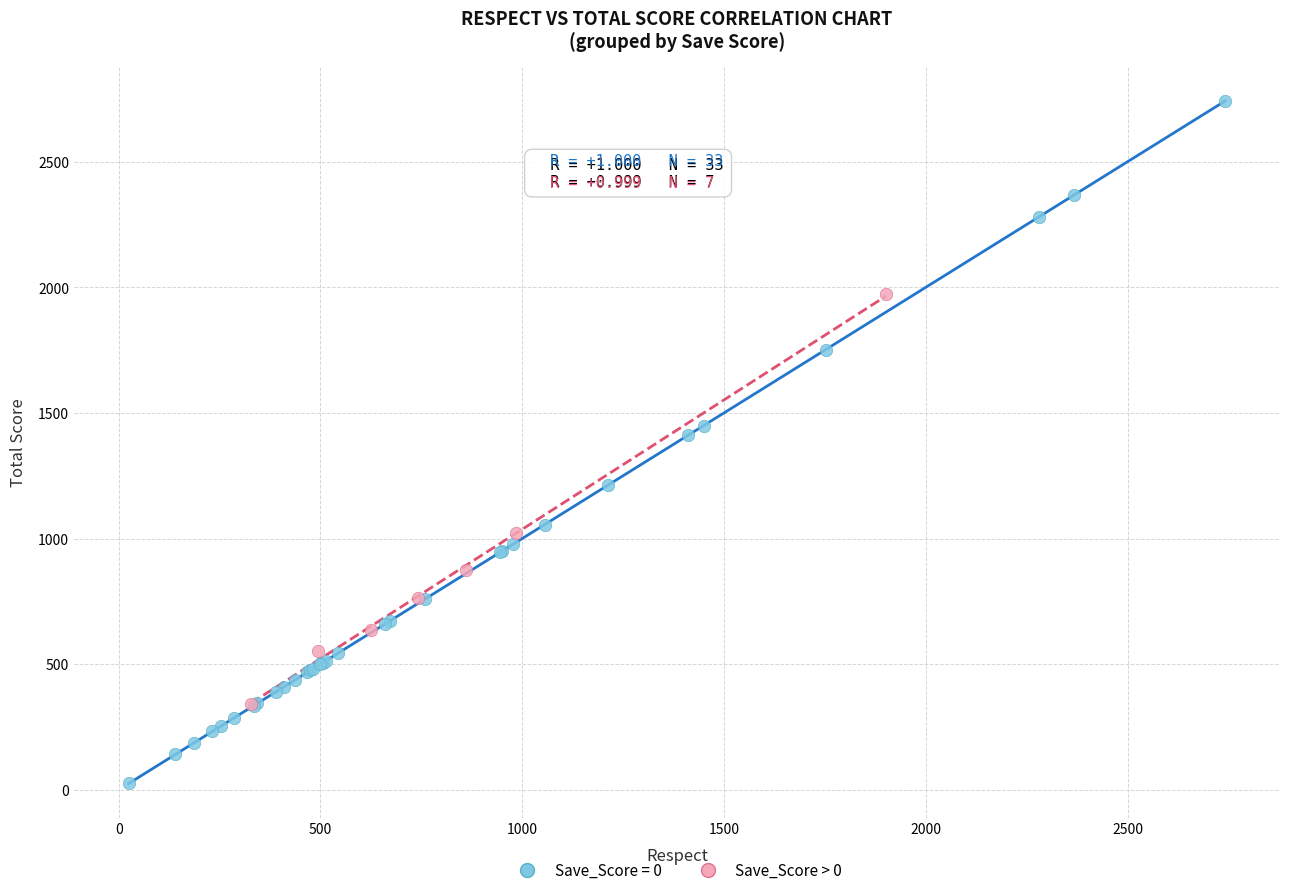

Which series reaches the maximum Y coordinate?

Save_Score = 0